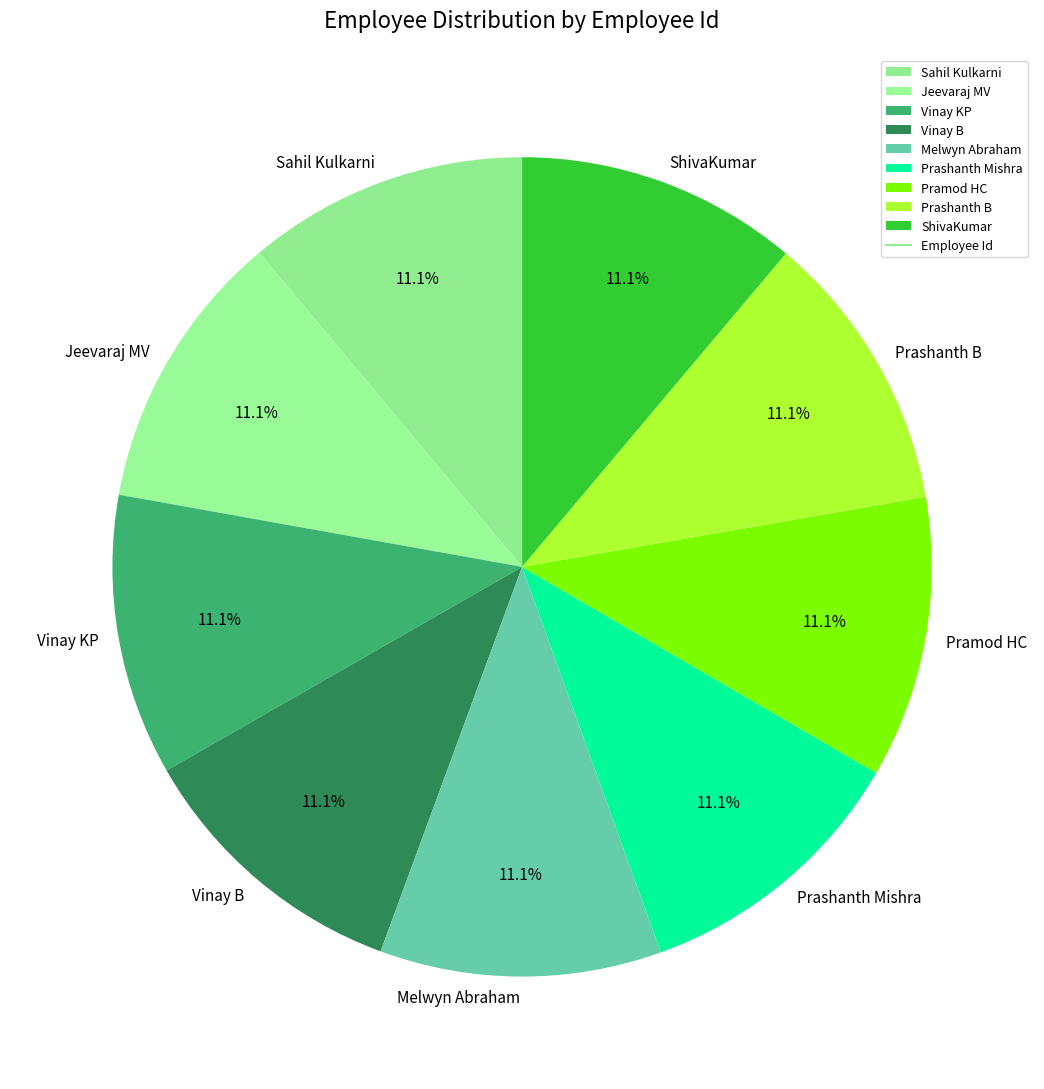

How many segments does this pie chart have?

9